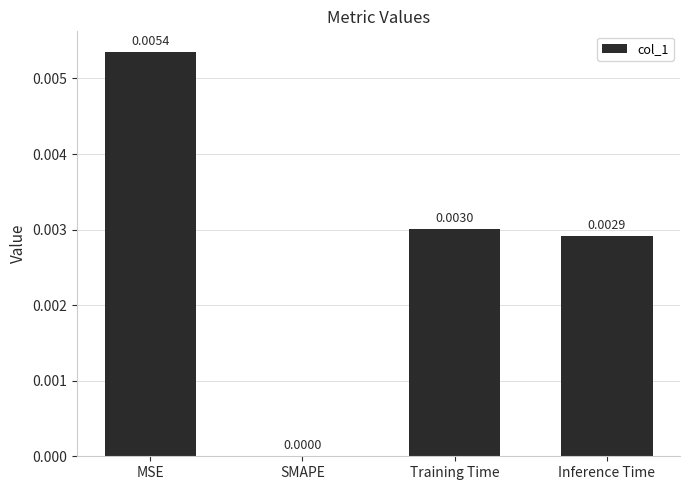

Count the values in the range 0 to 1.

4